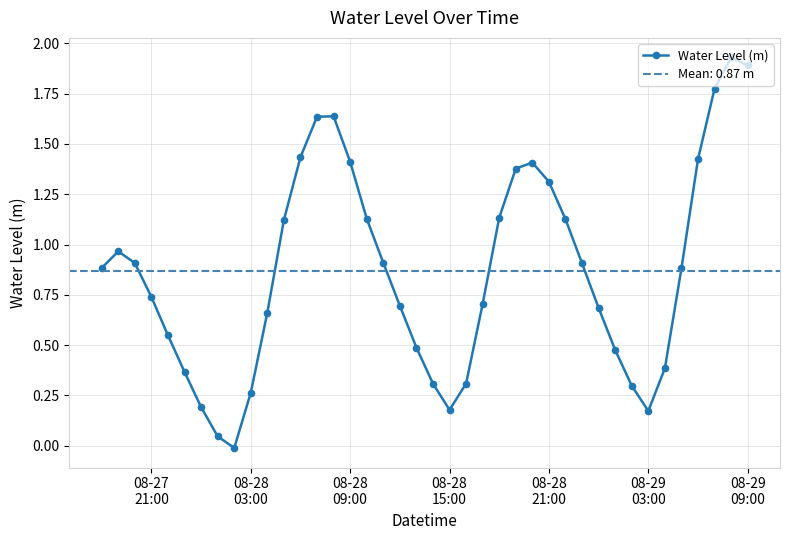

How many values are below zero?

1